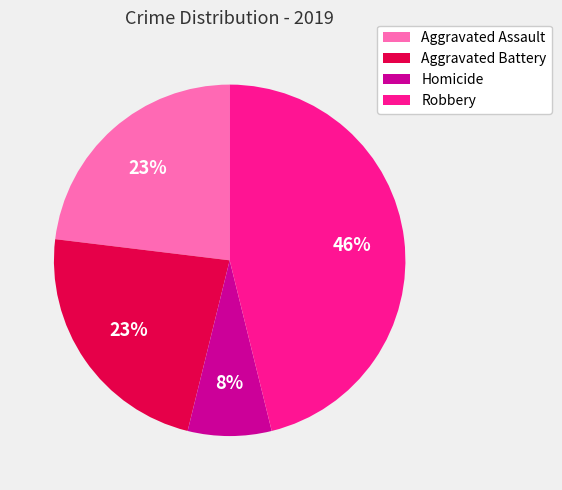

True or false: Aggravated Battery accounts for 33% of the total.

False